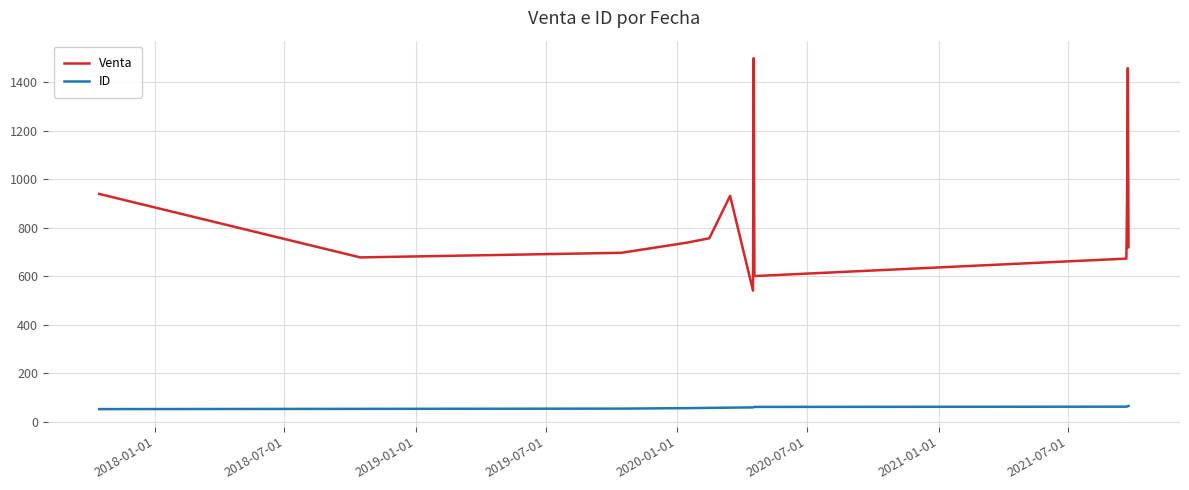

What are all the series names shown in the legend?

Venta, ID